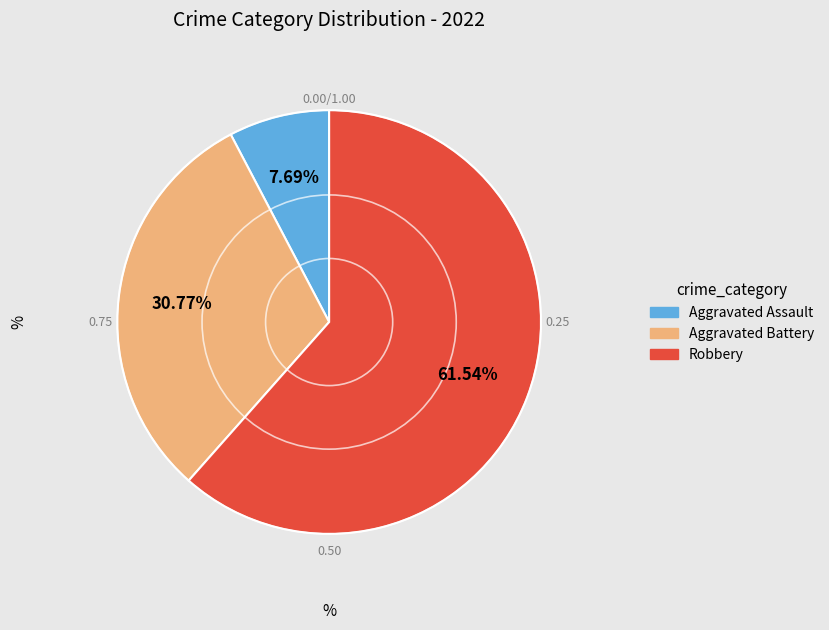

Which category has the smallest portion of the pie?

Aggravated Assault